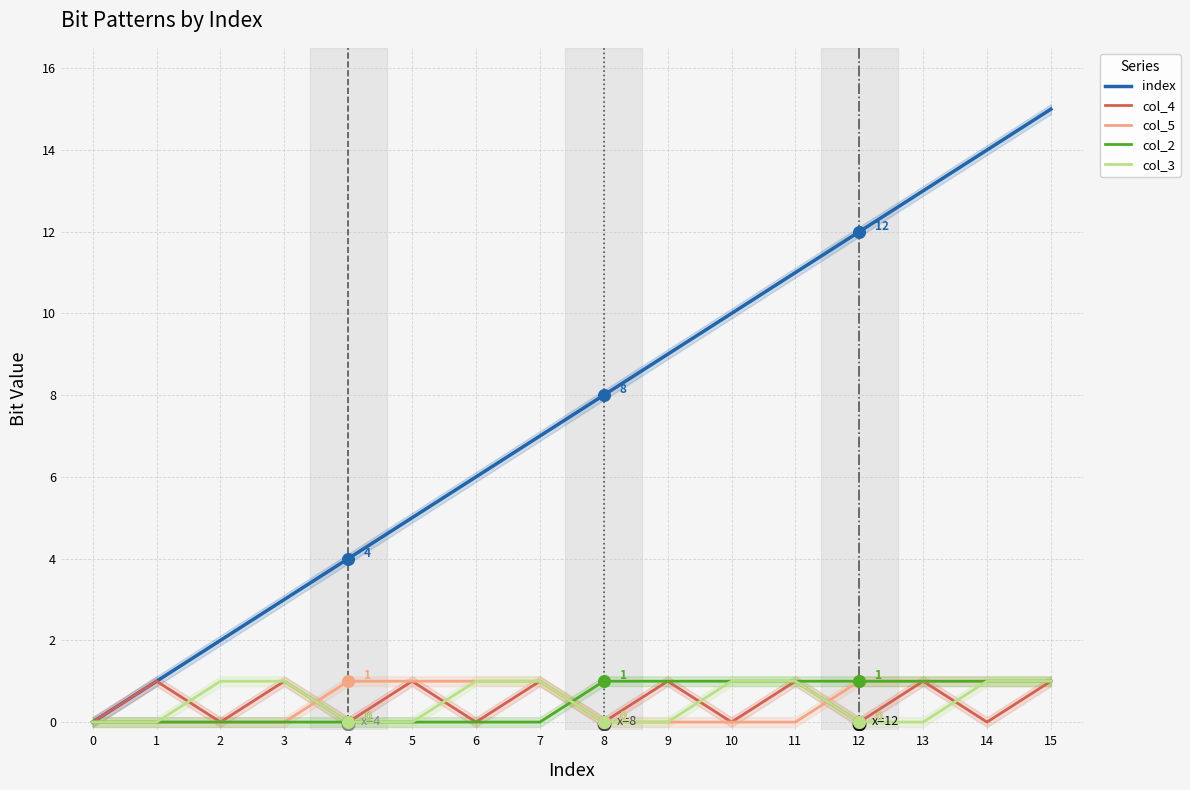

Which series has the largest total across all categories?

index